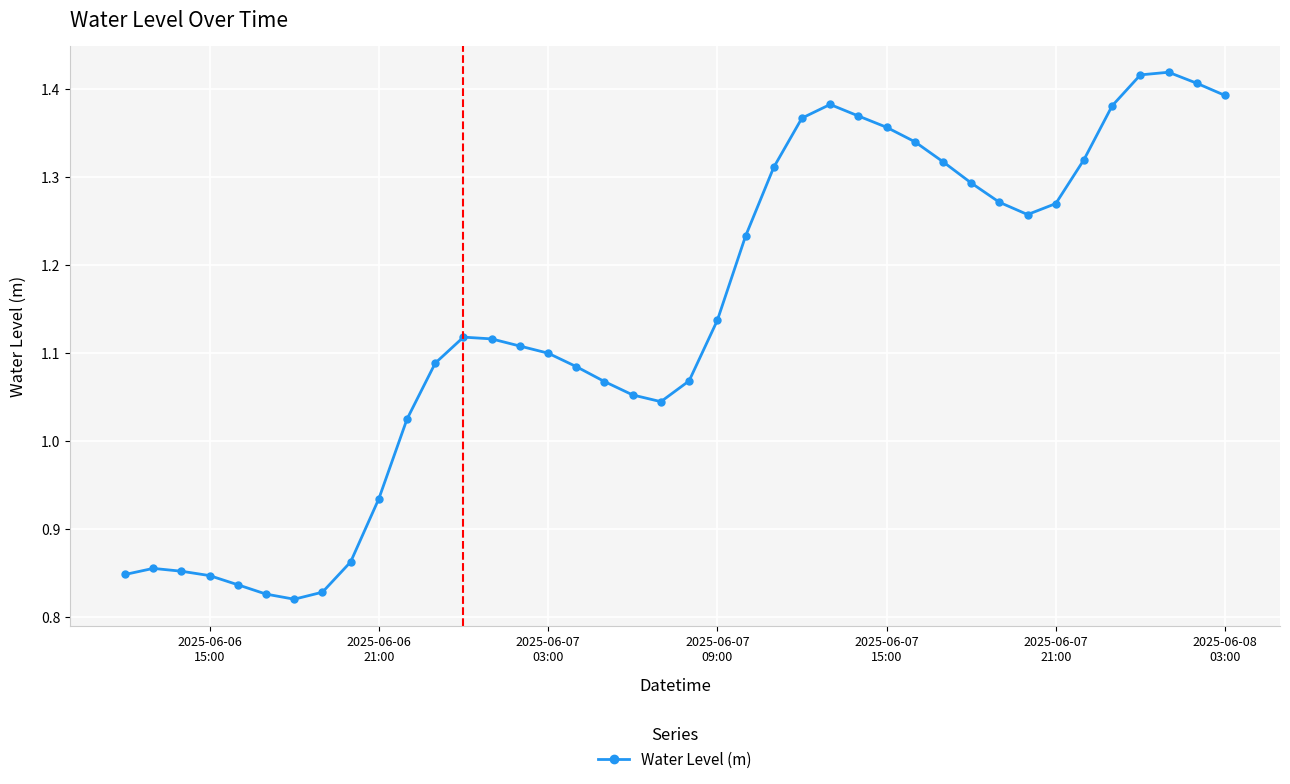

What is the difference between the maximum and minimum values?

0.6